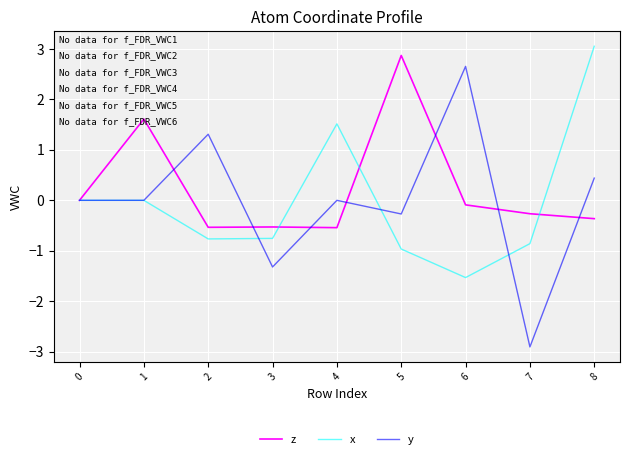

Between 1 and 8, which series saw the biggest shift?

x